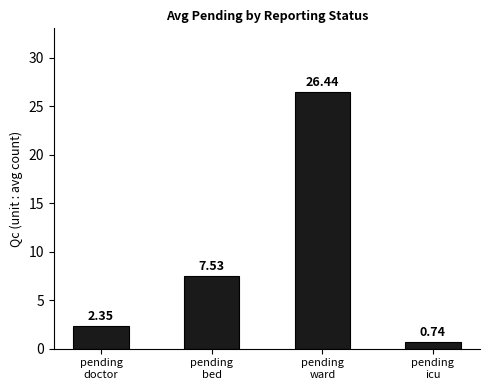

Rank the categories by value from lowest to highest.

pending
icu, pending
doctor, pending
bed, pending
ward